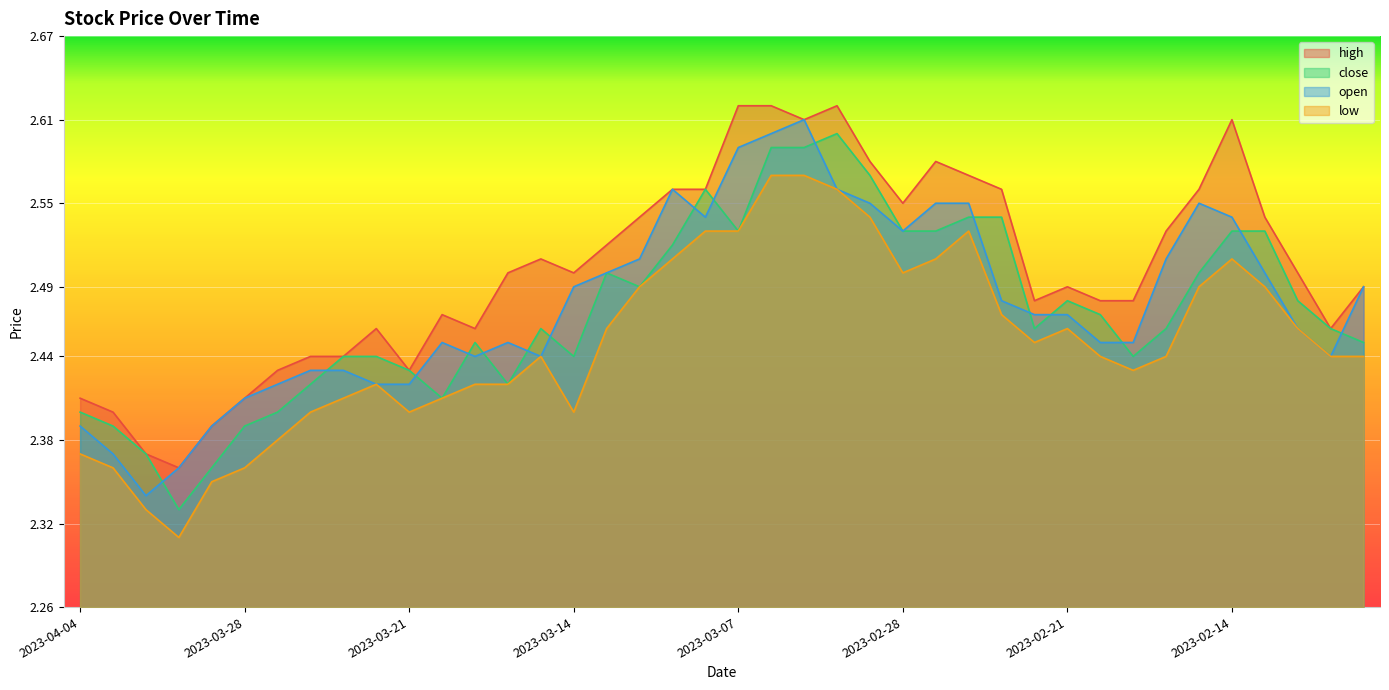

Reading left to right, transcribe all the data shown in this chart.

high: 2023-04-04=2.4	2023-04-03=2.4	2023-03-31=2.4	2023-03-30=2.4	2023-03-29=2.4	2023-03-28=2.4	2023-03-27=2.4	2023-03-24=2.4	2023-03-23=2.4	2023-03-22=2.5	2023-03-21=2.4	2023-03-20=2.5	2023-03-17=2.5	2023-03-16=2.5	2023-03-15=2.5	2023-03-14=2.5	2023-03-13=2.5	2023-03-10=2.5	2023-03-09=2.6	2023-03-08=2.6	2023-03-07=2.6	2023-03-06=2.6	2023-03-03=2.6	2023-03-02=2.6	2023-03-01=2.6	2023-02-28=2.5	2023-02-27=2.6	2023-02-24=2.6	2023-02-23=2.6	2023-02-22=2.5	2023-02-21=2.5	2023-02-20=2.5	2023-02-17=2.5	2023-02-16=2.5	2023-02-15=2.6	2023-02-14=2.6	2023-02-13=2.5	2023-02-10=2.5	2023-02-09=2.5	2023-02-08=2.5
close: 2023-04-04=2.4	2023-04-03=2.4	2023-03-31=2.4	2023-03-30=2.3	2023-03-29=2.4	2023-03-28=2.4	2023-03-27=2.4	2023-03-24=2.4	2023-03-23=2.4	2023-03-22=2.4	2023-03-21=2.4	2023-03-20=2.4	2023-03-17=2.5	2023-03-16=2.4	2023-03-15=2.5	2023-03-14=2.4	2023-03-13=2.5	2023-03-10=2.5	2023-03-09=2.5	2023-03-08=2.6	2023-03-07=2.5	2023-03-06=2.6	2023-03-03=2.6	2023-03-02=2.6	2023-03-01=2.6	2023-02-28=2.5	2023-02-27=2.5	2023-02-24=2.5	2023-02-23=2.5	2023-02-22=2.5	2023-02-21=2.5	2023-02-20=2.5	2023-02-17=2.4	2023-02-16=2.5	2023-02-15=2.5	2023-02-14=2.5	2023-02-13=2.5	2023-02-10=2.5	2023-02-09=2.5	2023-02-08=2.5
open: 2023-04-04=2.4	2023-04-03=2.4	2023-03-31=2.3	2023-03-30=2.4	2023-03-29=2.4	2023-03-28=2.4	2023-03-27=2.4	2023-03-24=2.4	2023-03-23=2.4	2023-03-22=2.4	2023-03-21=2.4	2023-03-20=2.5	2023-03-17=2.4	2023-03-16=2.5	2023-03-15=2.4	2023-03-14=2.5	2023-03-13=2.5	2023-03-10=2.5	2023-03-09=2.6	2023-03-08=2.5	2023-03-07=2.6	2023-03-06=2.6	2023-03-03=2.6	2023-03-02=2.6	2023-03-01=2.5	2023-02-28=2.5	2023-02-27=2.5	2023-02-24=2.5	2023-02-23=2.5	2023-02-22=2.5	2023-02-21=2.5	2023-02-20=2.5	2023-02-17=2.5	2023-02-16=2.5	2023-02-15=2.5	2023-02-14=2.5	2023-02-13=2.5	2023-02-10=2.5	2023-02-09=2.4	2023-02-08=2.5
low: 2023-04-04=2.4	2023-04-03=2.4	2023-03-31=2.3	2023-03-30=2.3	2023-03-29=2.4	2023-03-28=2.4	2023-03-27=2.4	2023-03-24=2.4	2023-03-23=2.4	2023-03-22=2.4	2023-03-21=2.4	2023-03-20=2.4	2023-03-17=2.4	2023-03-16=2.4	2023-03-15=2.4	2023-03-14=2.4	2023-03-13=2.5	2023-03-10=2.5	2023-03-09=2.5	2023-03-08=2.5	2023-03-07=2.5	2023-03-06=2.6	2023-03-03=2.6	2023-03-02=2.6	2023-03-01=2.5	2023-02-28=2.5	2023-02-27=2.5	2023-02-24=2.5	2023-02-23=2.5	2023-02-22=2.5	2023-02-21=2.5	2023-02-20=2.4	2023-02-17=2.4	2023-02-16=2.4	2023-02-15=2.5	2023-02-14=2.5	2023-02-13=2.5	2023-02-10=2.5	2023-02-09=2.4	2023-02-08=2.4